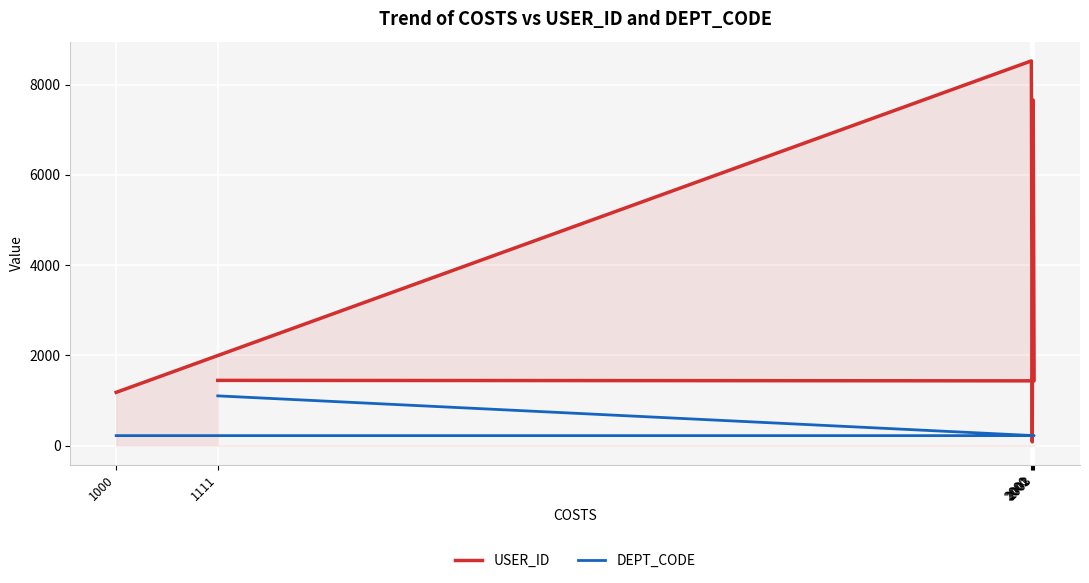

The value of DEPT_CODE at 2002 is 220. True or false?

True